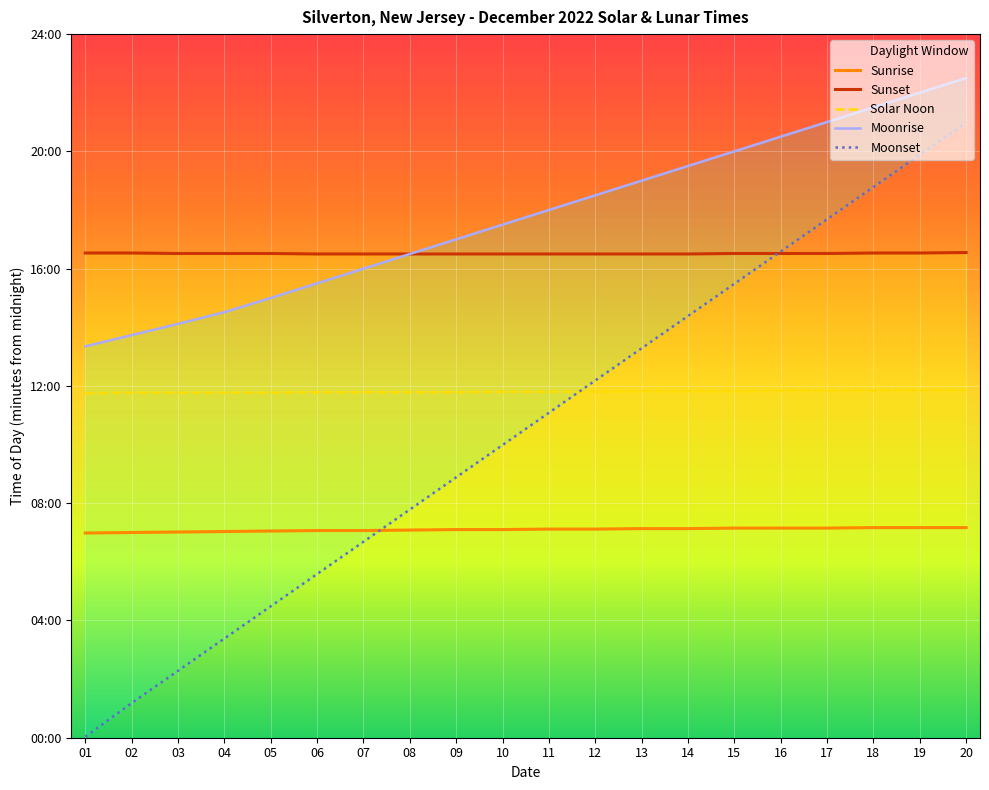

What is the spread (max minus min) of values at 14?

742